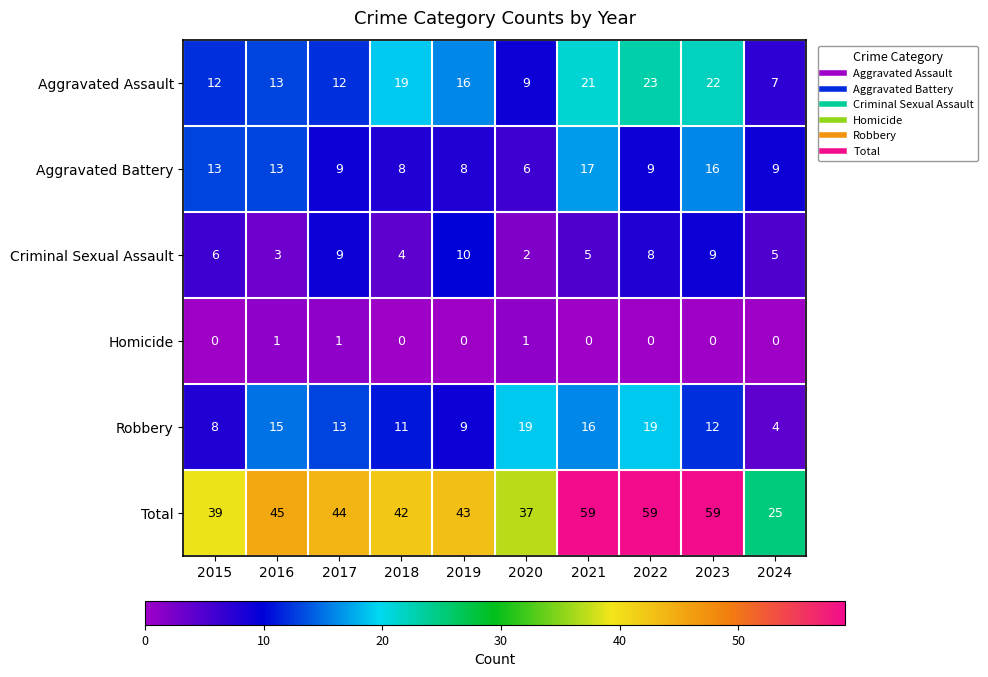

The value of Homicide at 2016 is 1. True or false?

True